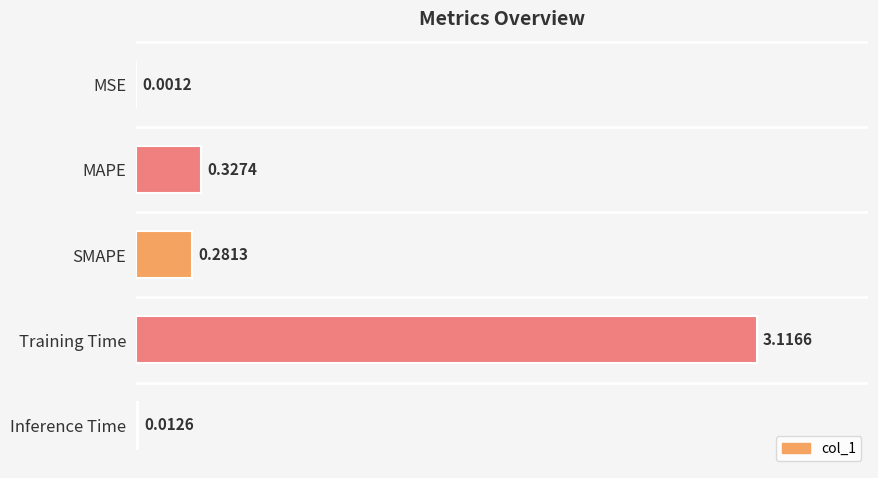

At which label is the value closest to 1?

MAPE